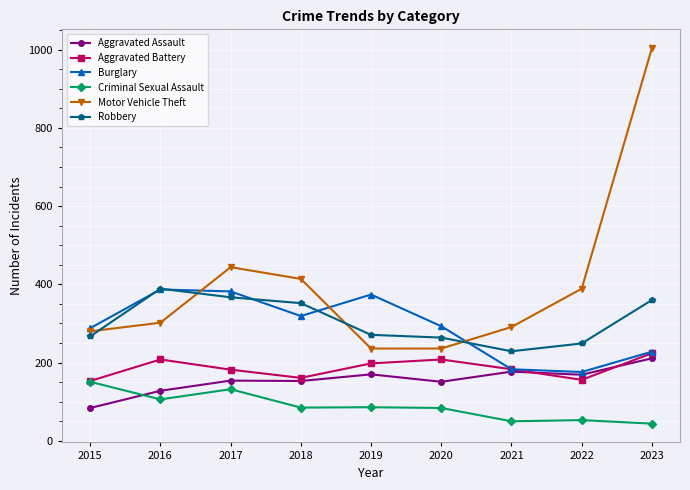

True or false: Aggravated Battery and Robbery cross at least once.

False